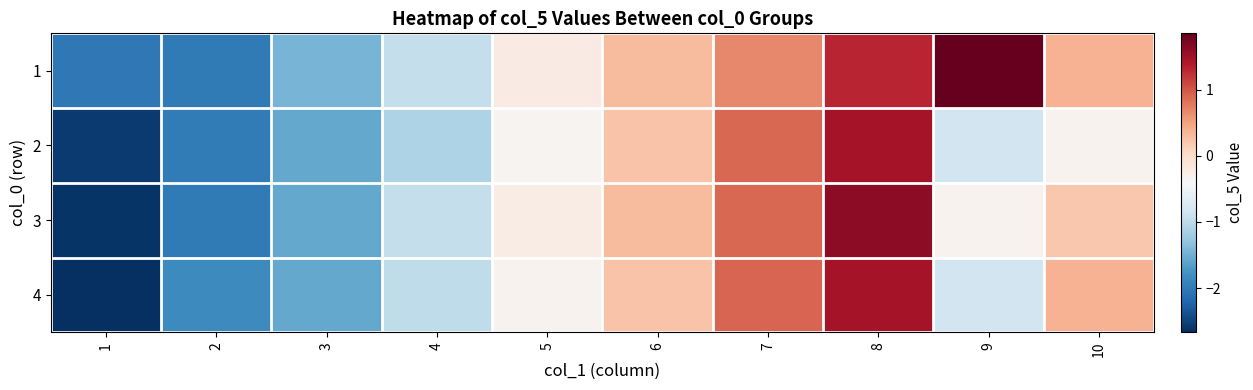

Count the number of categories in the chart.

10